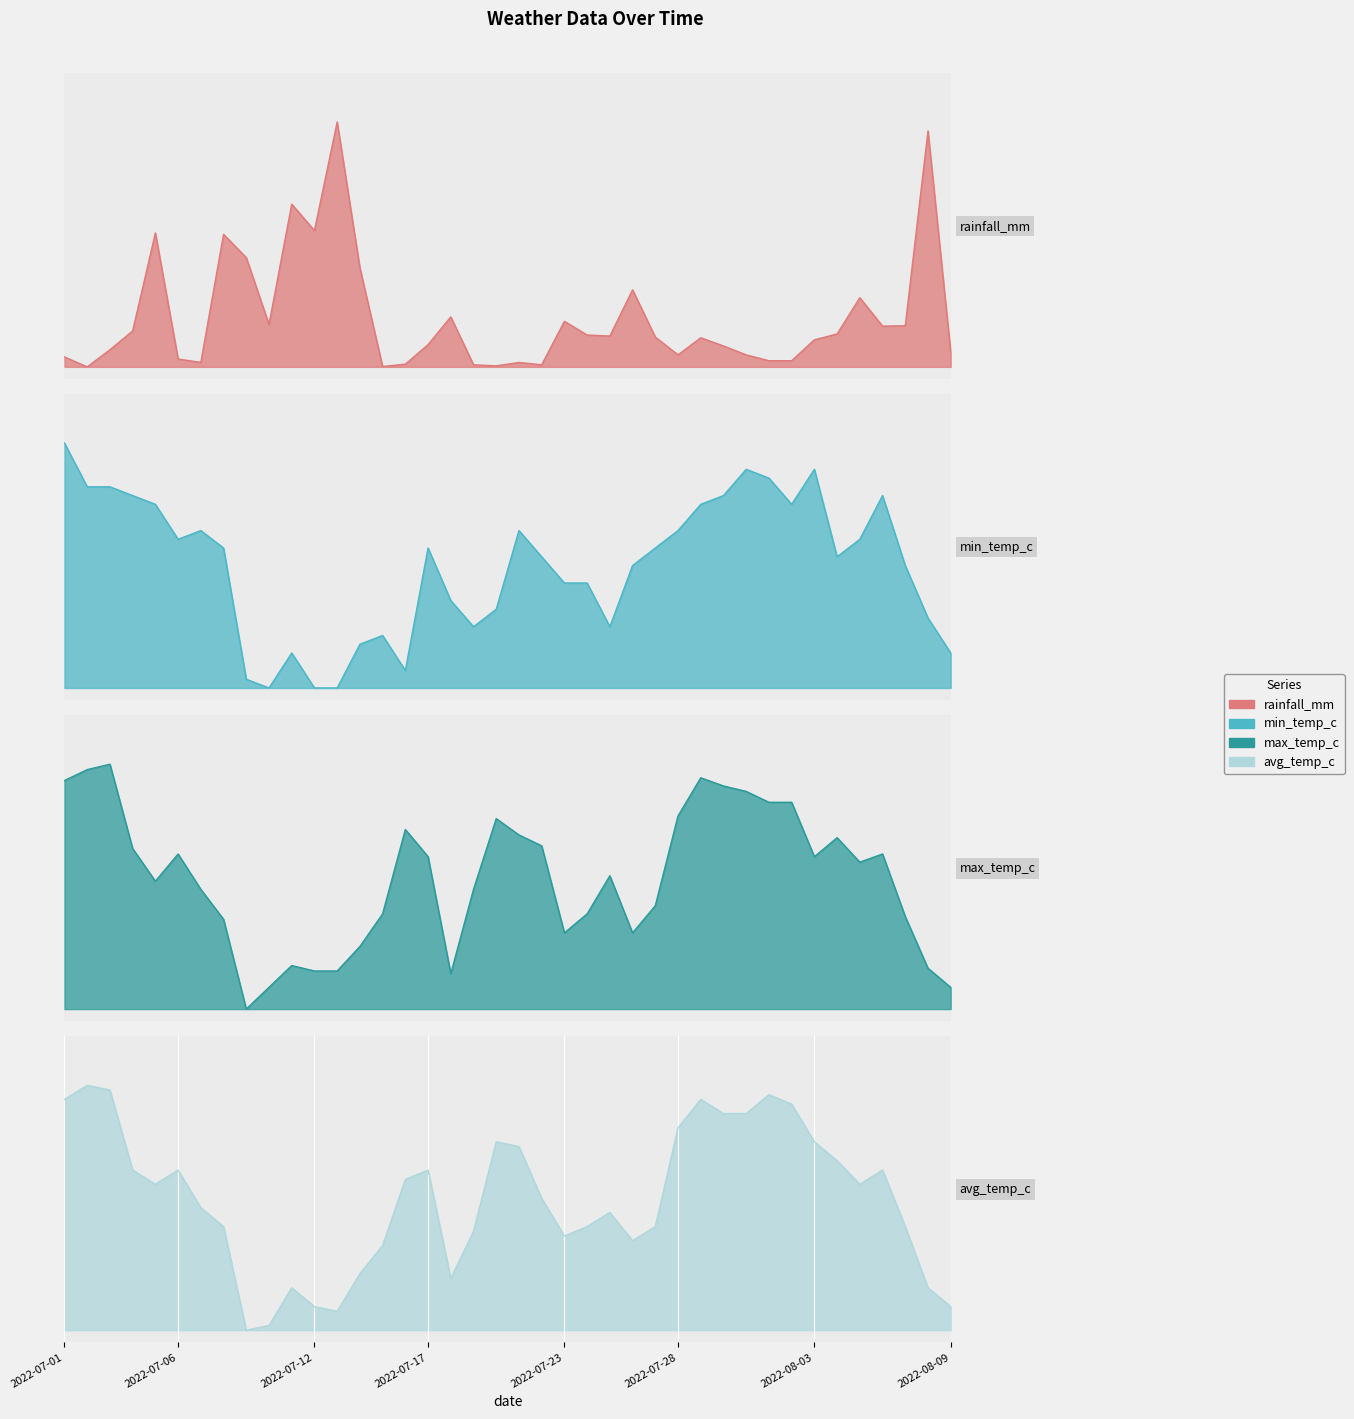

What position from the right is 2022-07-14?

27